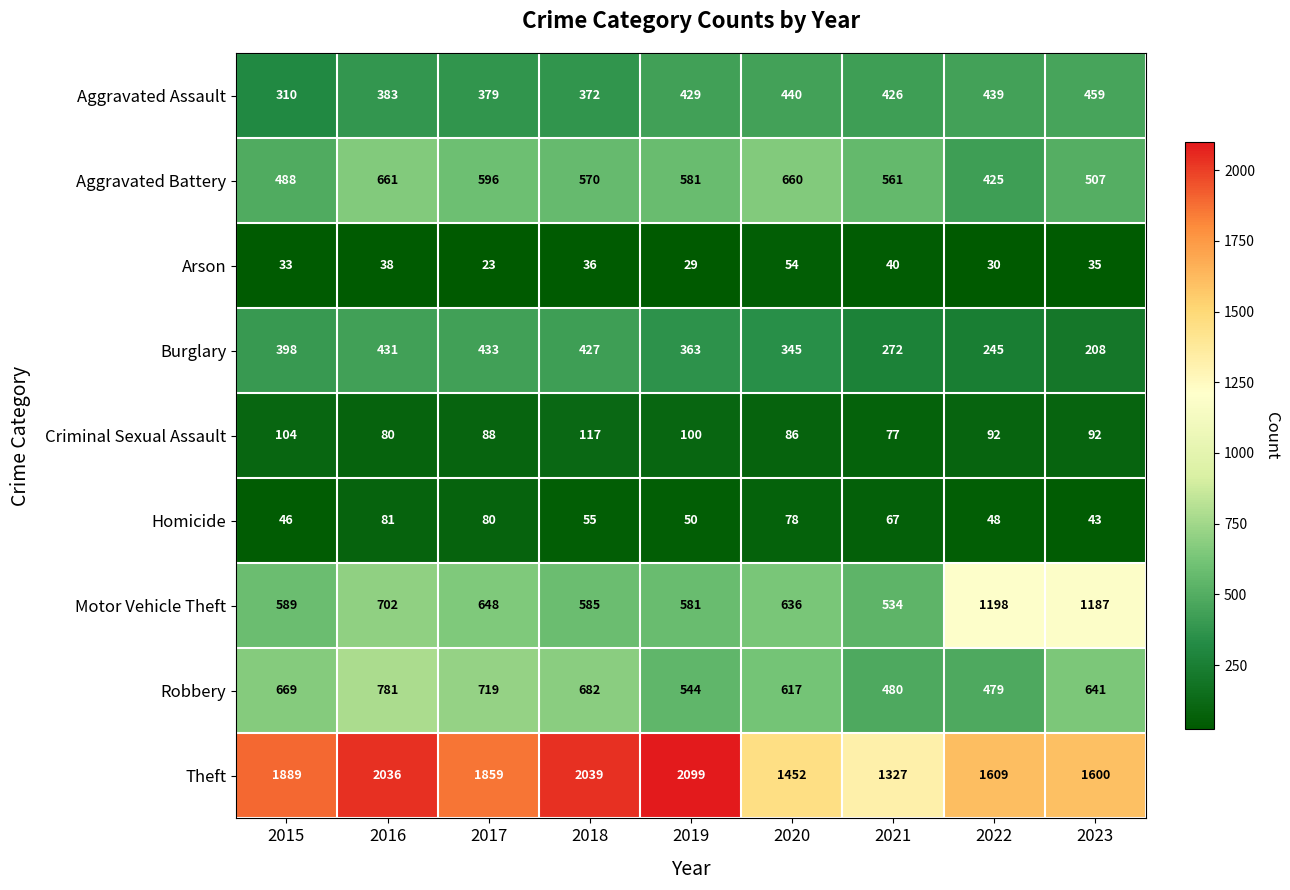

What is the difference between the highest and lowest values at 2015?

1856